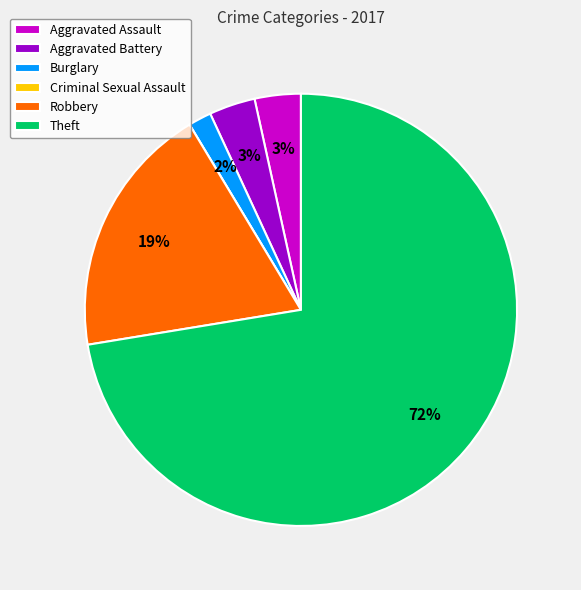

The Robbery slice represents 11% of the pie. True or false?

False